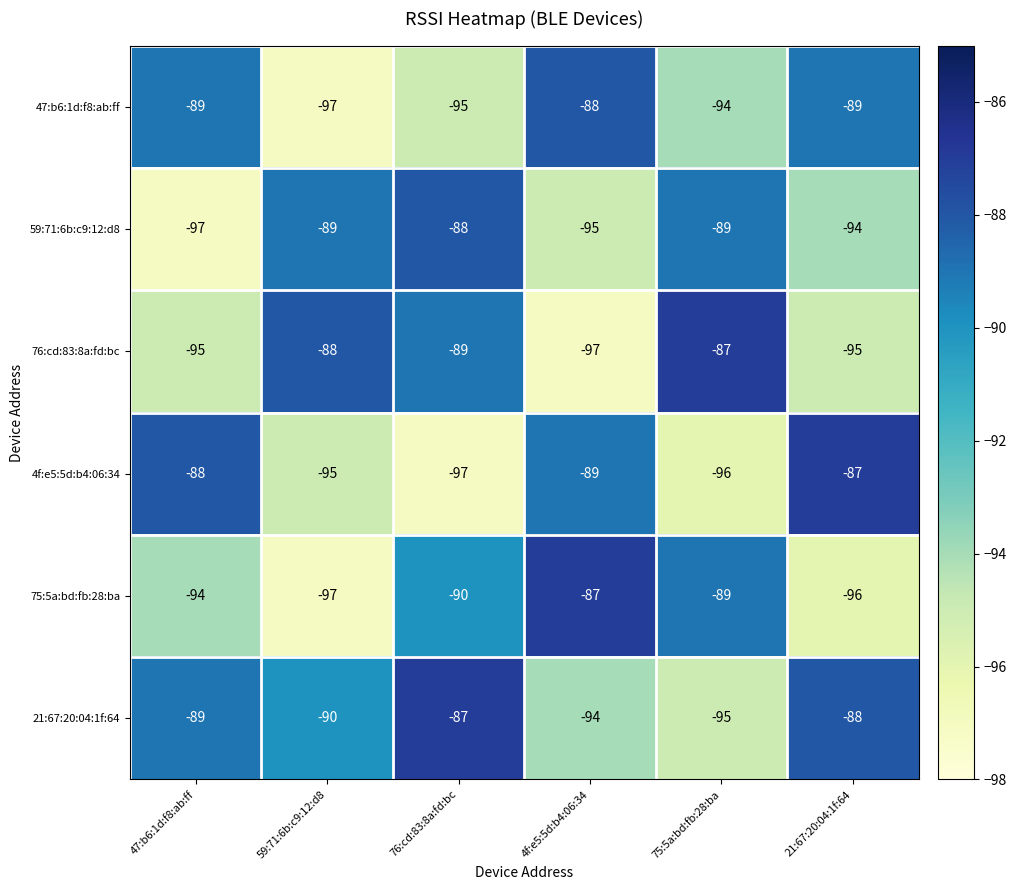

What is the maximum value for 76:cd:83:8a:fd:bc?

-87